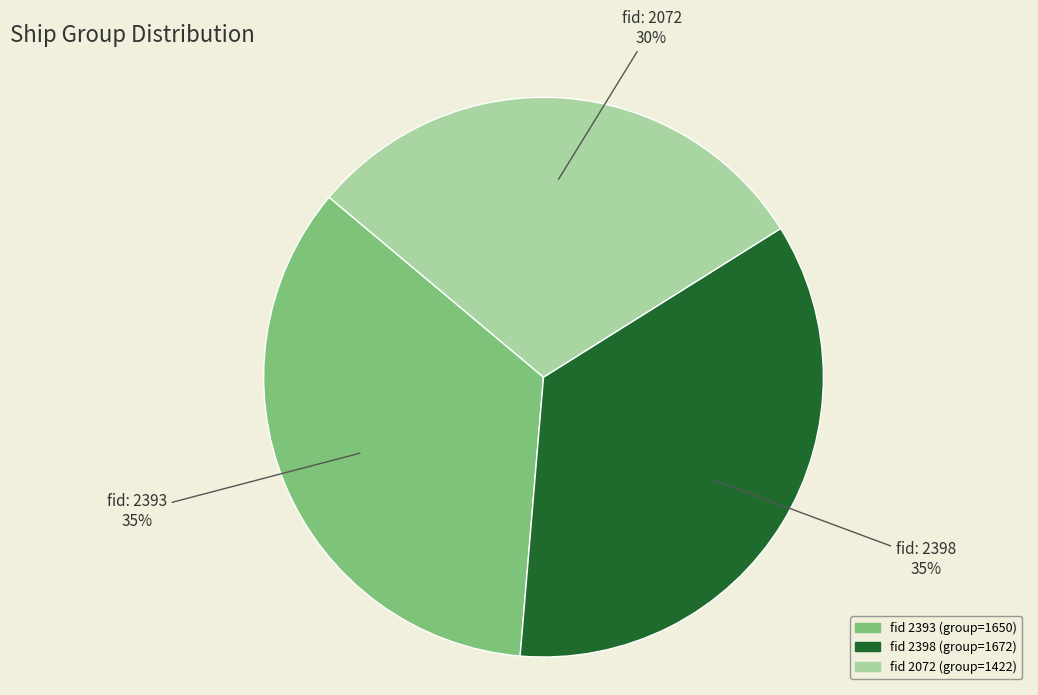

How many segments does this pie chart have?

3